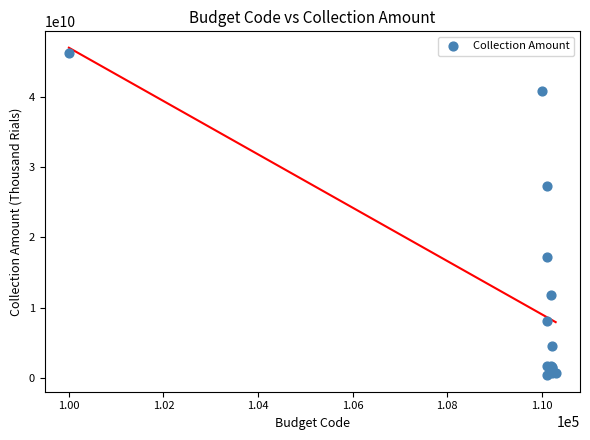

What Y value in the scatter plot is closest to 23287495688?

27372151252